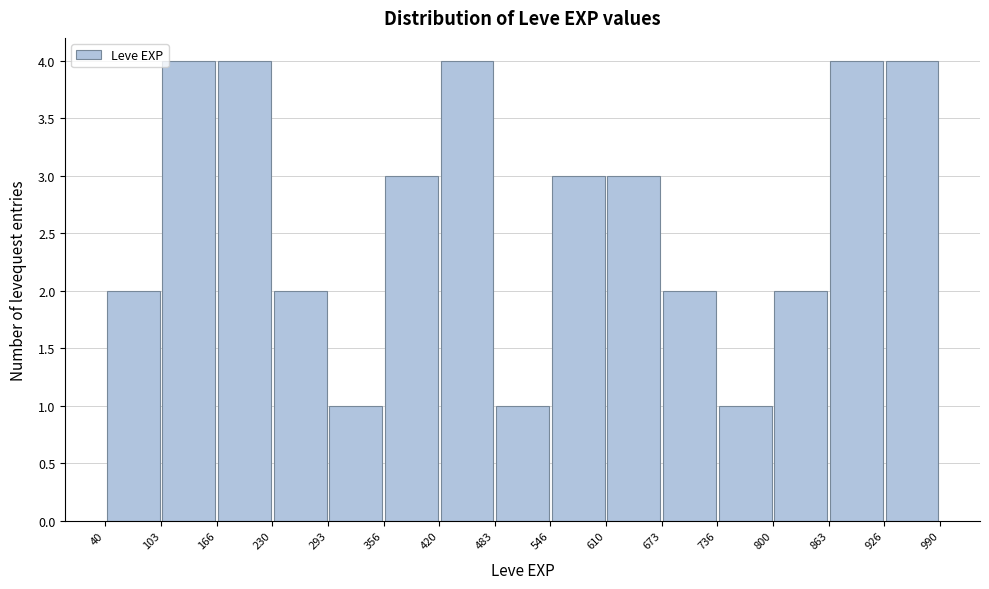

How tall is the bar that spans 356 to 420 on the x-axis? The values are not printed on the chart, so give them approximately, as read against the axis.

3